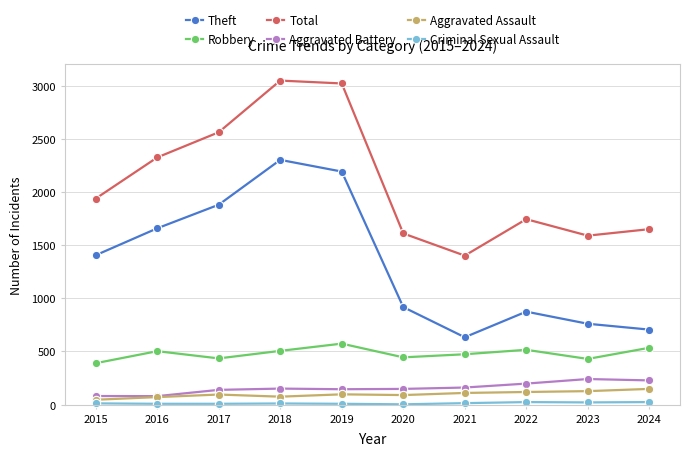

What value does the Theft series have at 2018, to the nearest 50?

2300